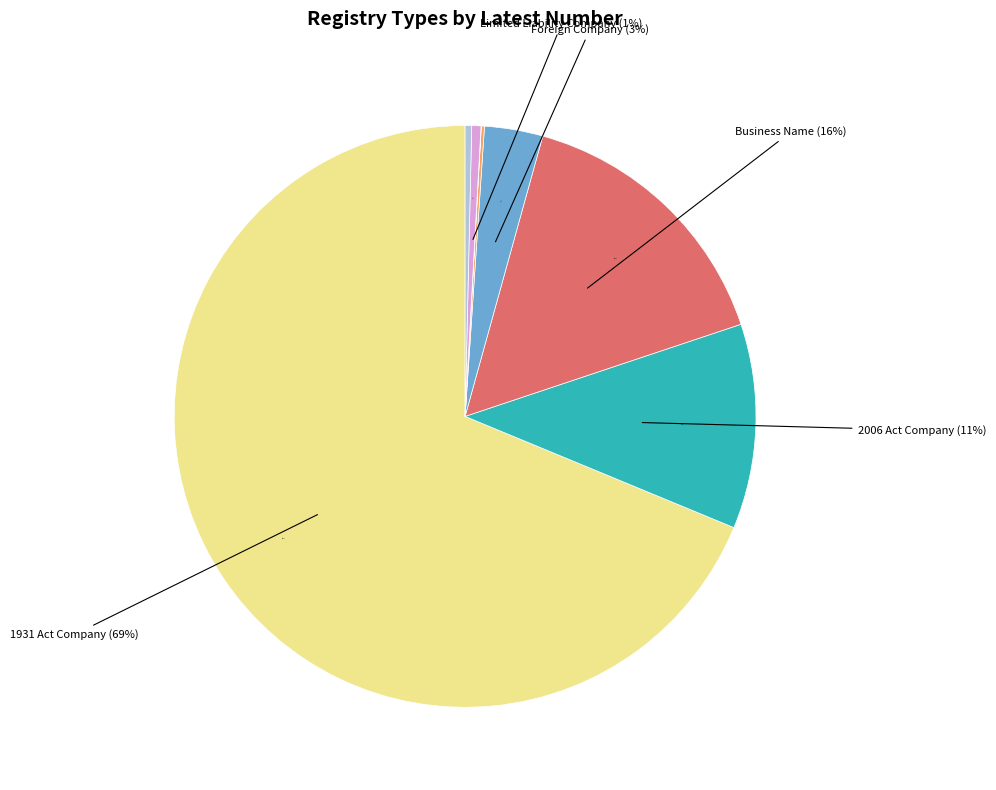

Which slice is the smallest?

Industrial Society